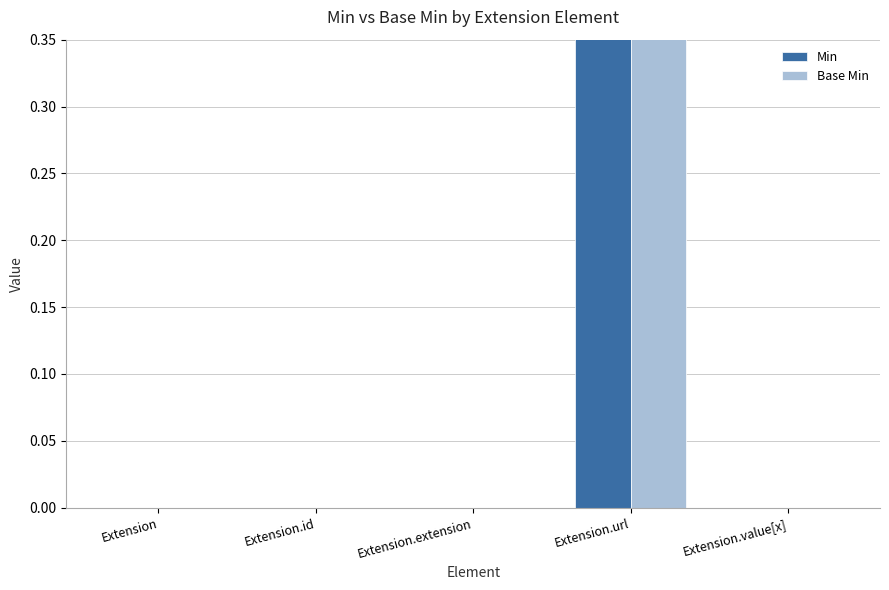

What are all the series names shown in the legend?

Min, Base Min